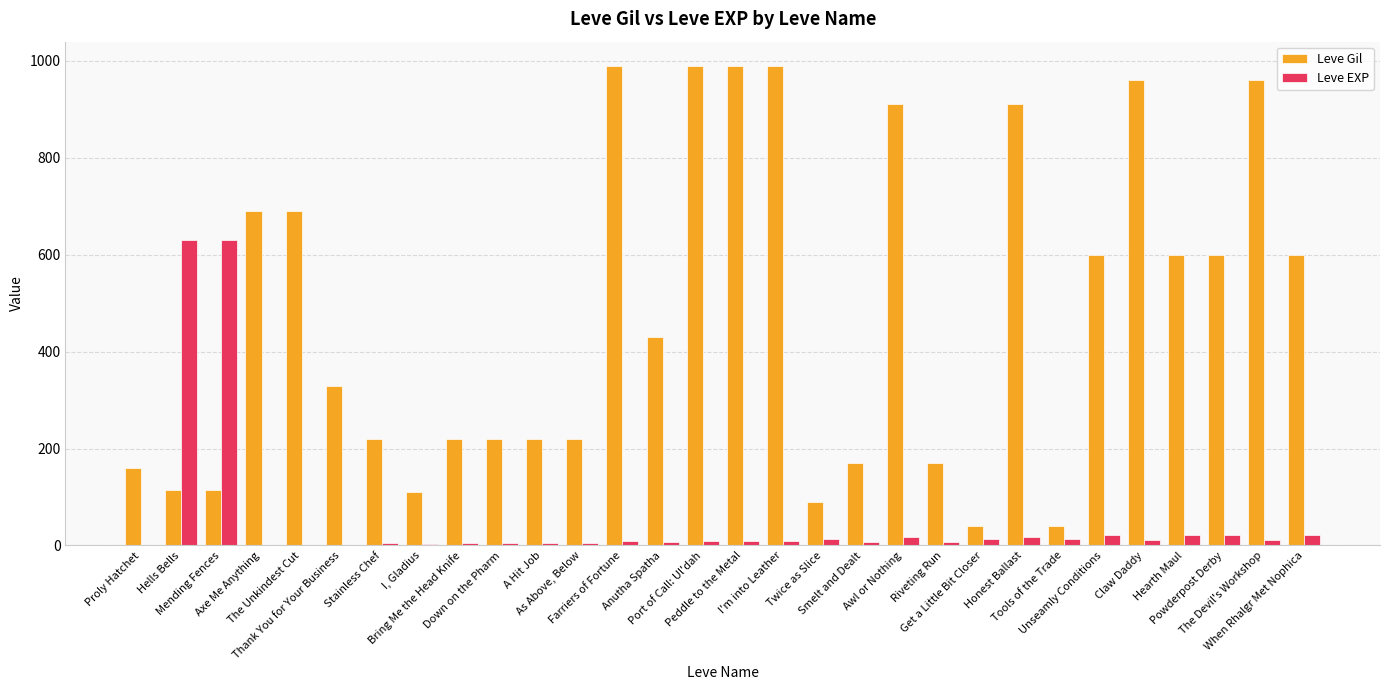

Between Bring Me the Head Knife and Port of Call: Ul'dah, which series saw the biggest shift?

Leve Gil